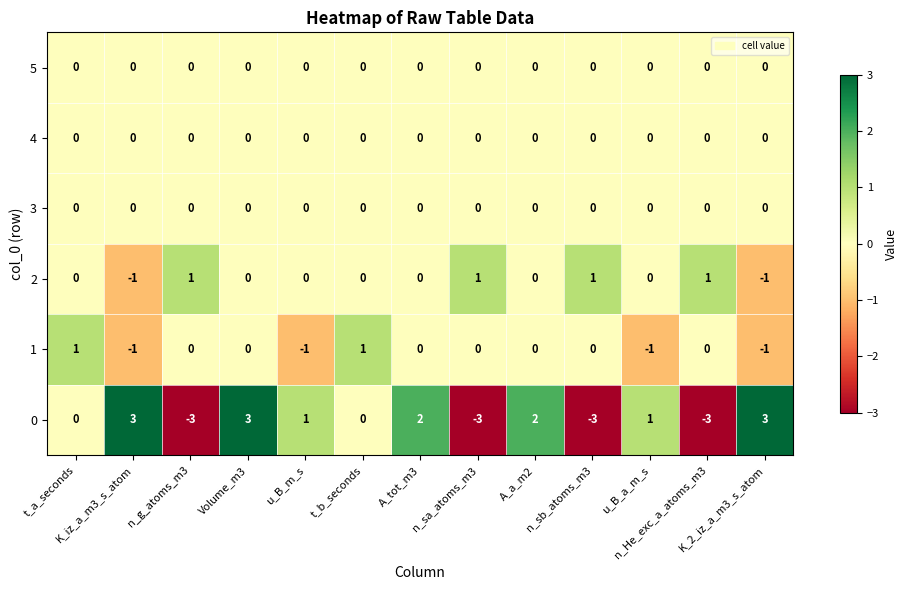

How many values in the 0 series are below 1?

6